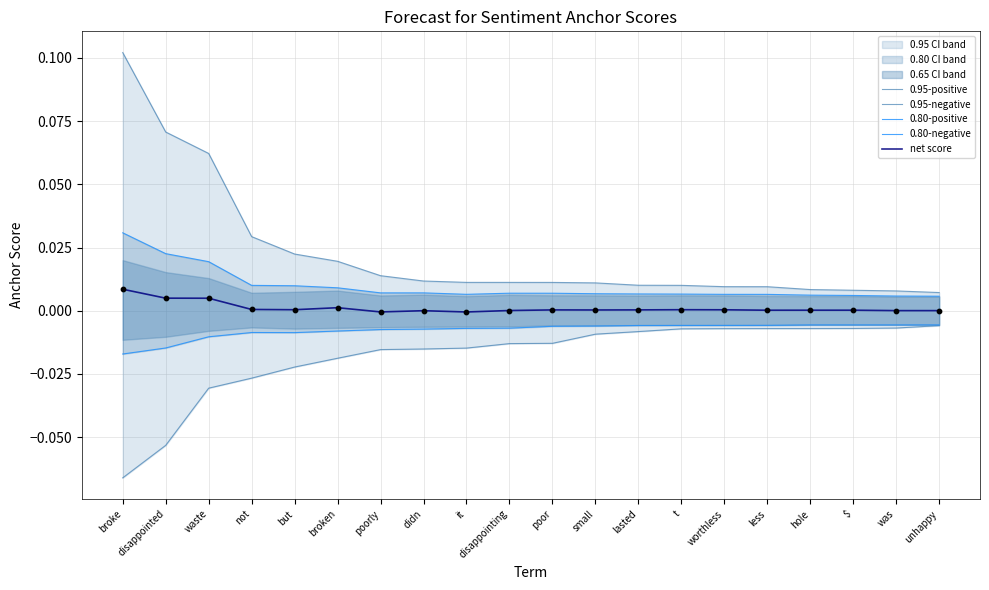

Is the value of 0.95-negative at waste greater than the value of 0.80-positive at unhappy?

No